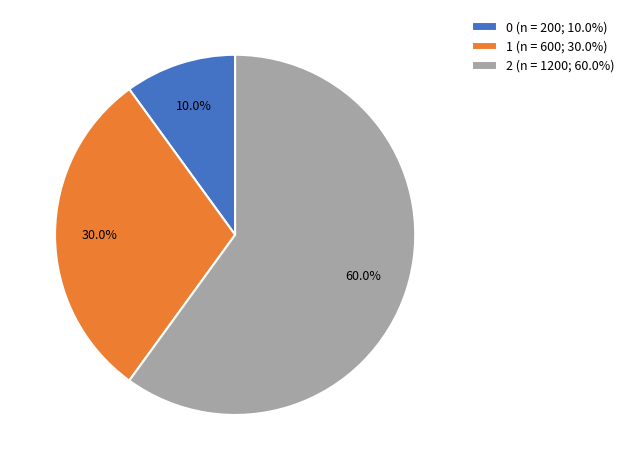

What is the majority slice?

2